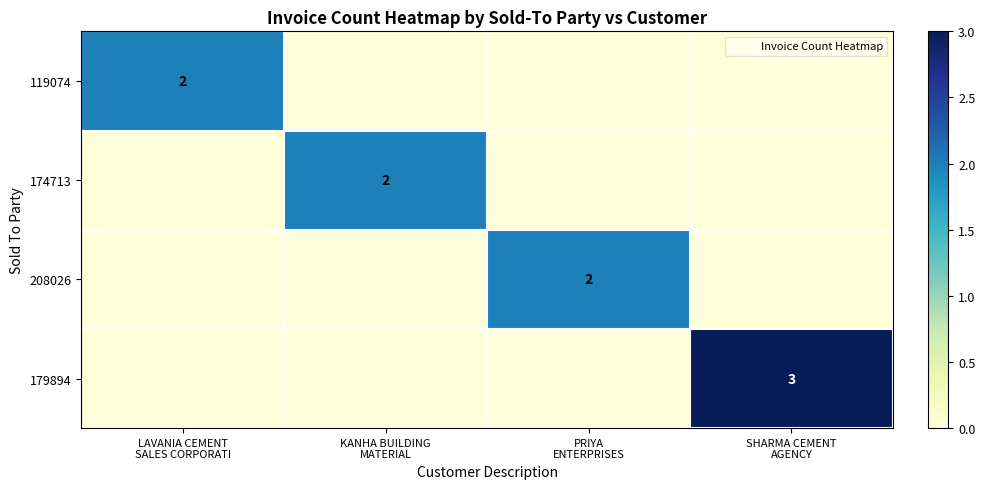

What value does the 179894 series have at SHARMA CEMENT AGENCY?

3